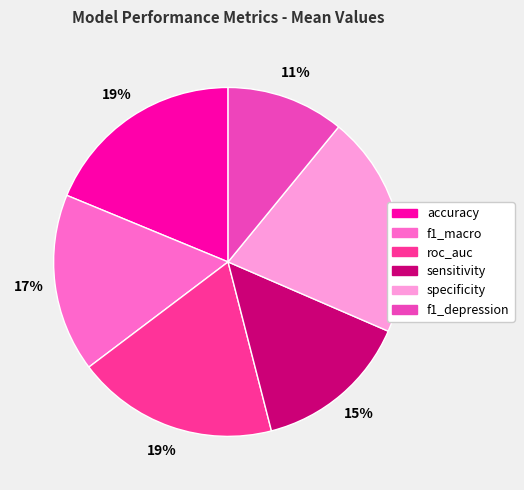

Is there a majority slice in this chart?

No